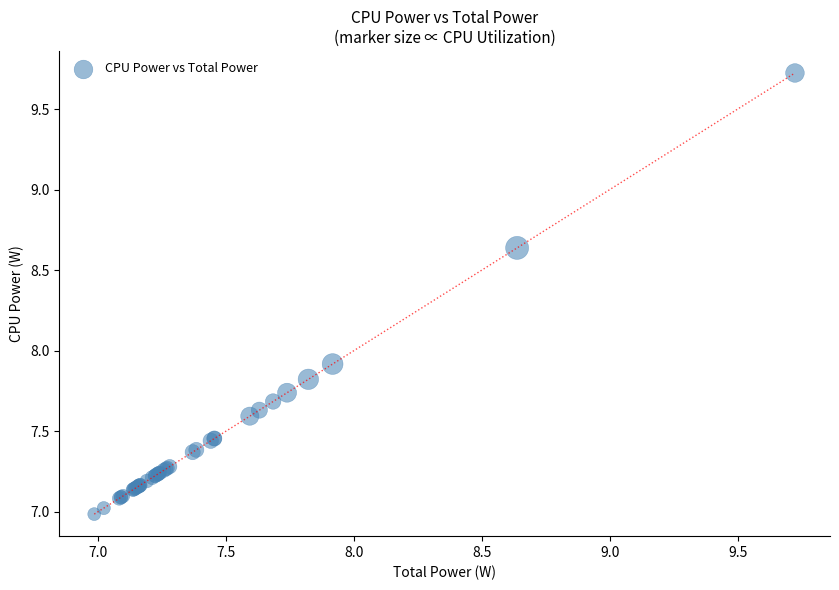

What Y value in the scatter plot is closest to 8?

7.9